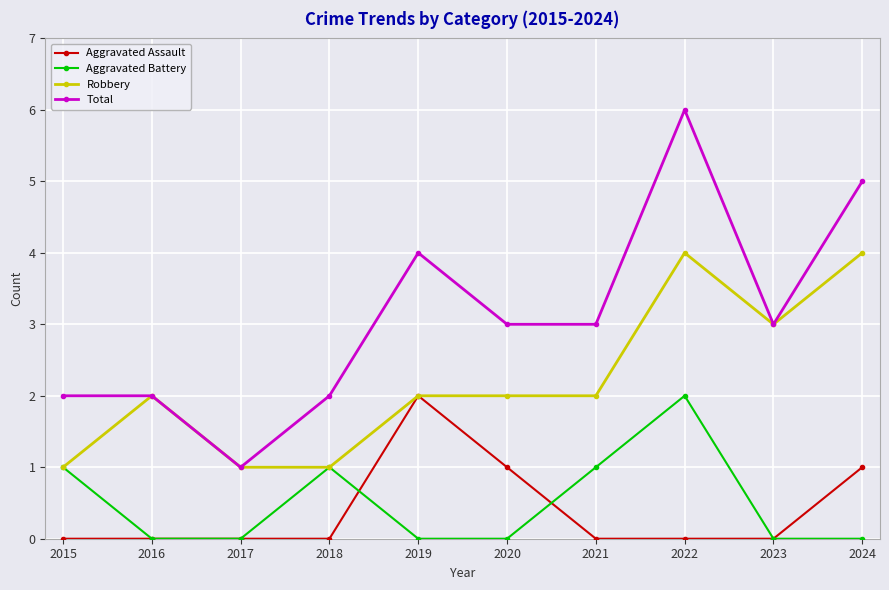

What is the value of the Total point at the 10th from the left?

5